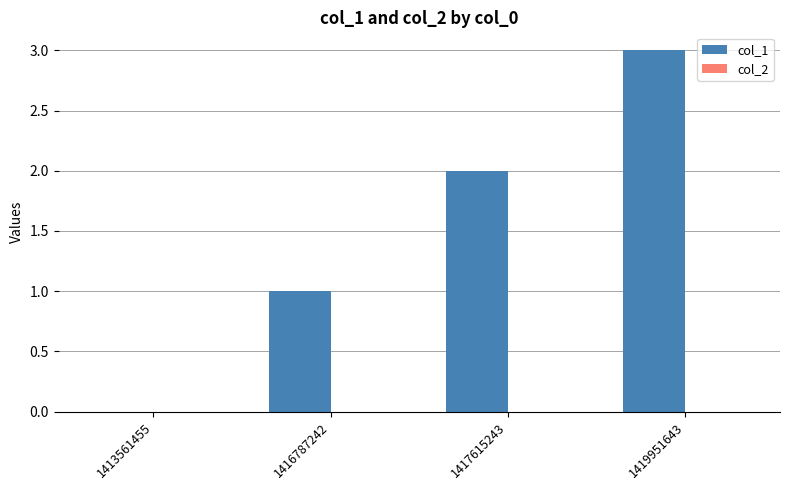

The chart shows a value of 2 at 1416787242. True or false?

False